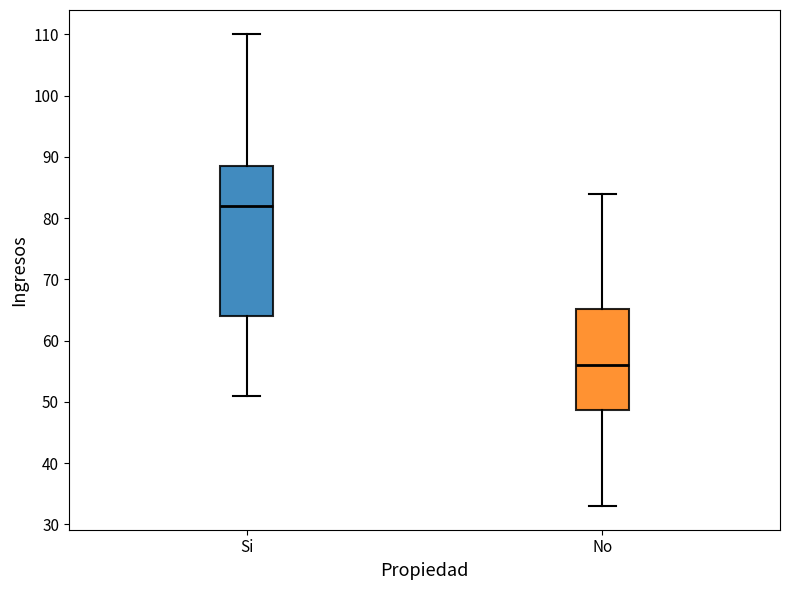

Which box has the lowest median line?

No